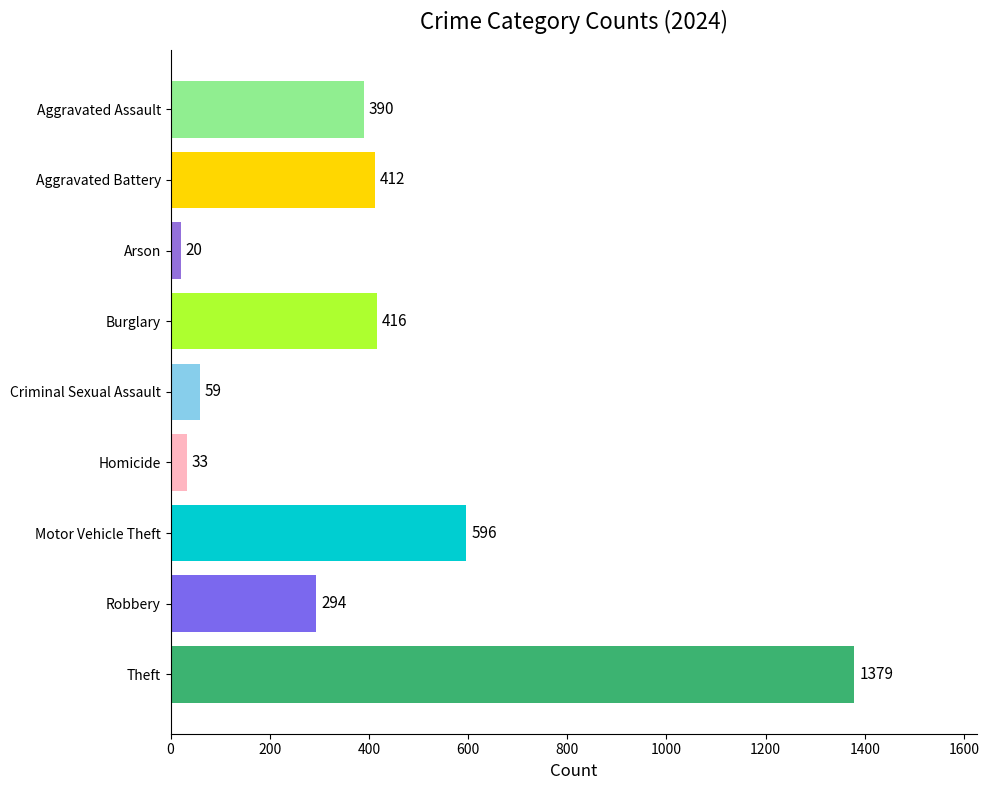

Rank the categories by value from lowest to highest.

Arson, Homicide, Criminal Sexual Assault, Robbery, Aggravated Assault, Aggravated Battery, Burglary, Motor Vehicle Theft, Theft